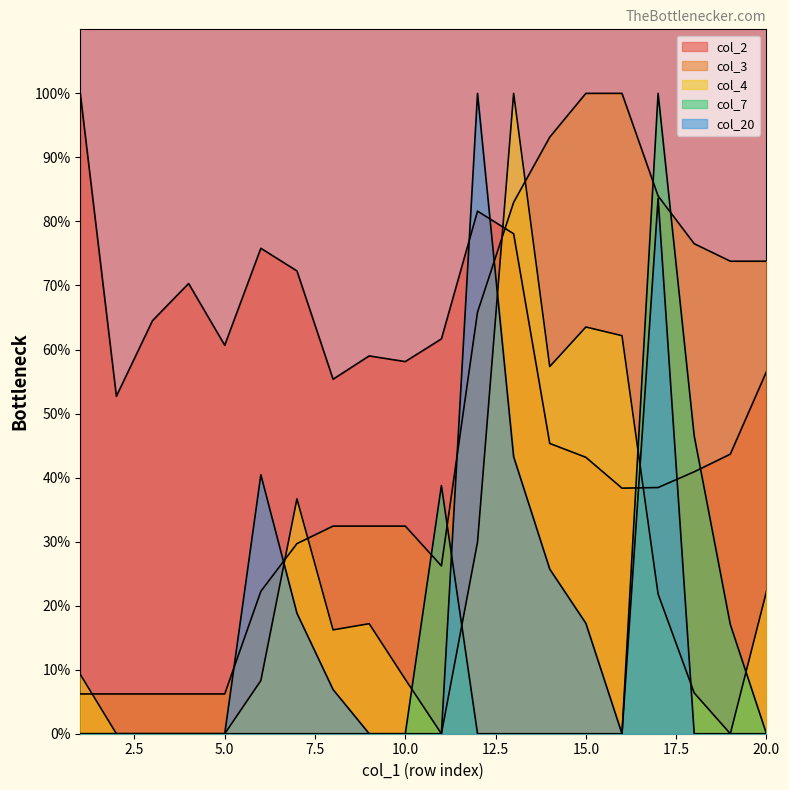

At which category does col_3 reach its first local valley?

11